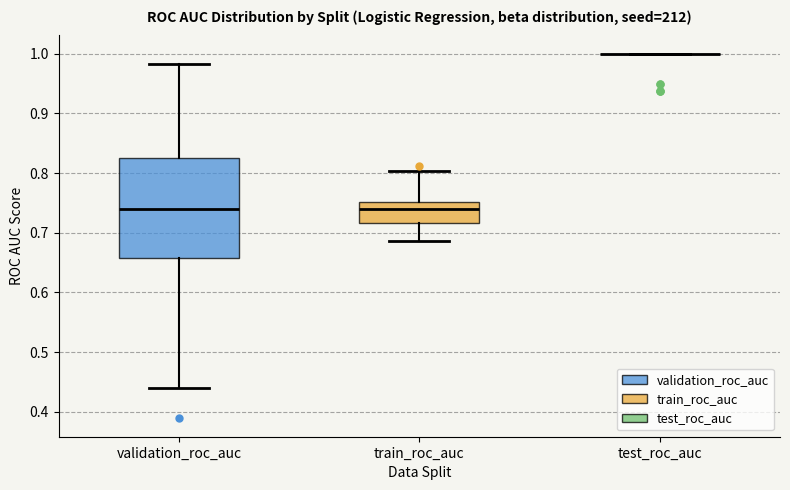

Which box is the tallest, from its lower edge to its upper edge?

validation_roc_auc